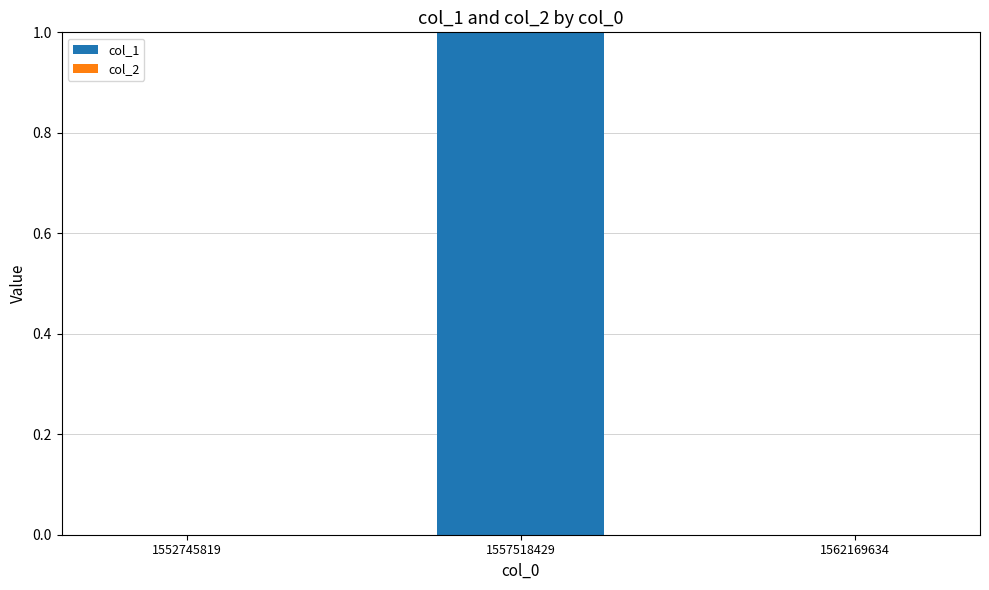

True or false: the data shows 0 at 1552745819.

True